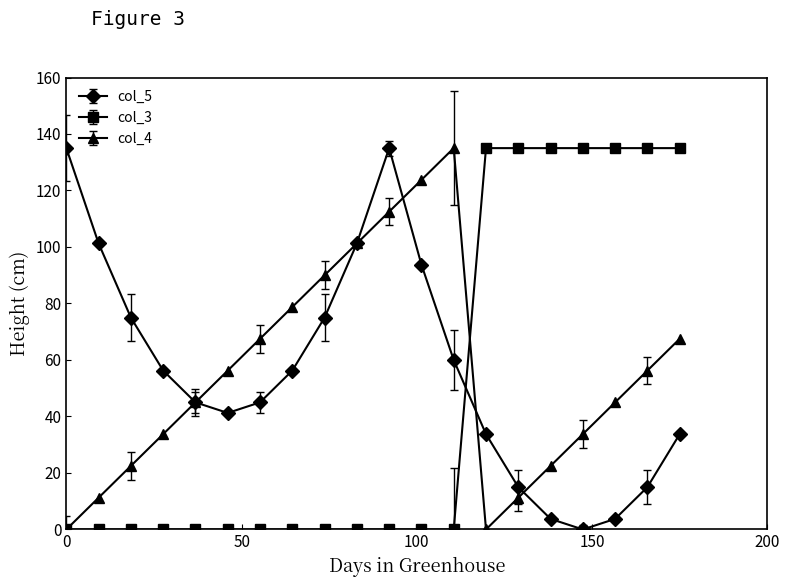

What is the maximum value for col_5?

135.0